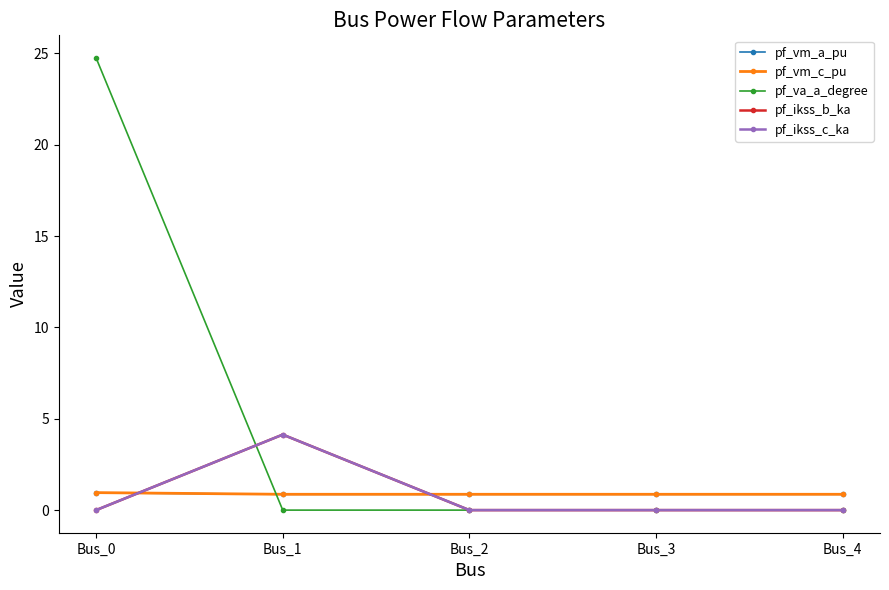

True or false: pf_vm_a_pu and pf_va_a_degree intersect in this chart.

True